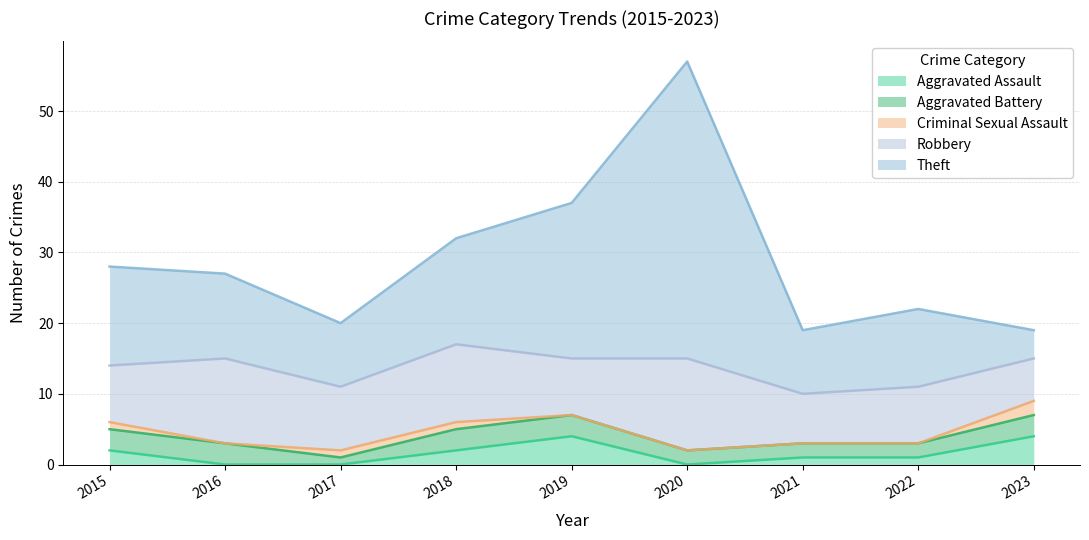

Rank the categories by Aggravated Battery value from lowest to highest.

2017, 2020, 2021, 2022, 2015, 2016, 2018, 2019, 2023